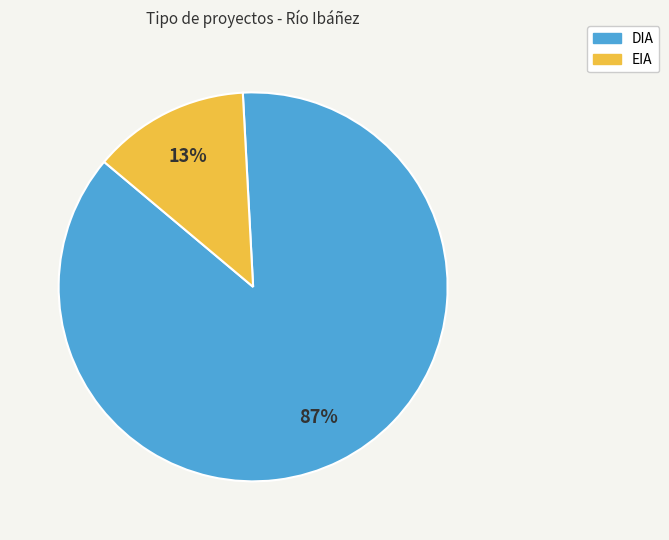

To the nearest percent, what is the difference between the largest and smallest slice percentages?

74%